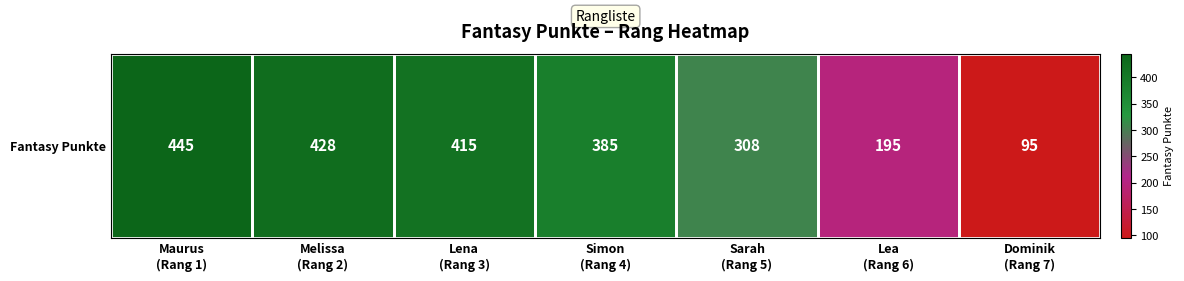

True or false: the data shows 195 at Lea
(Rang 6).

True